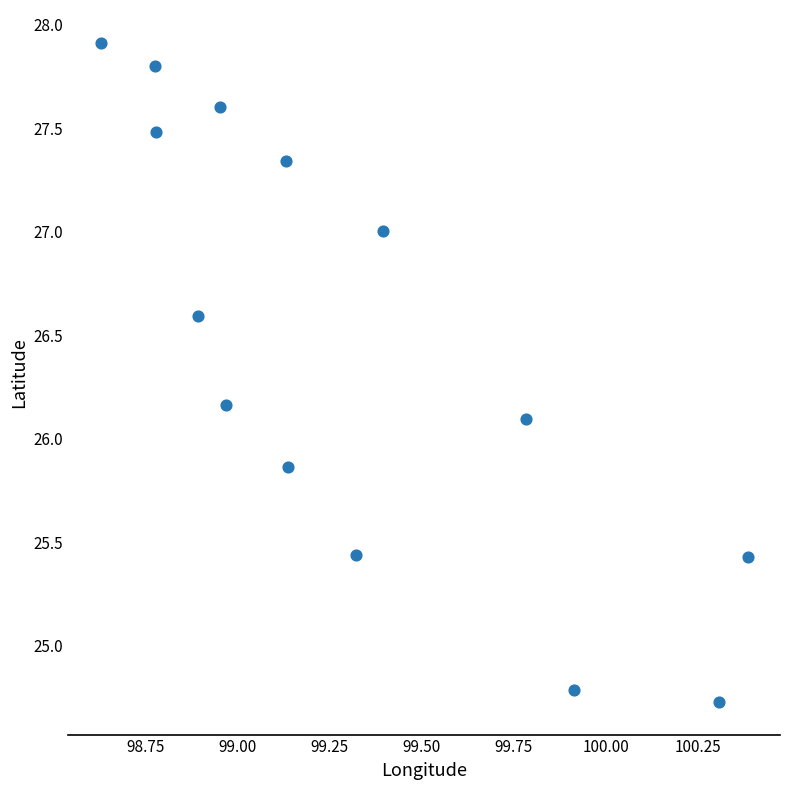

What Y value in the scatter plot is closest to 26?

26.1